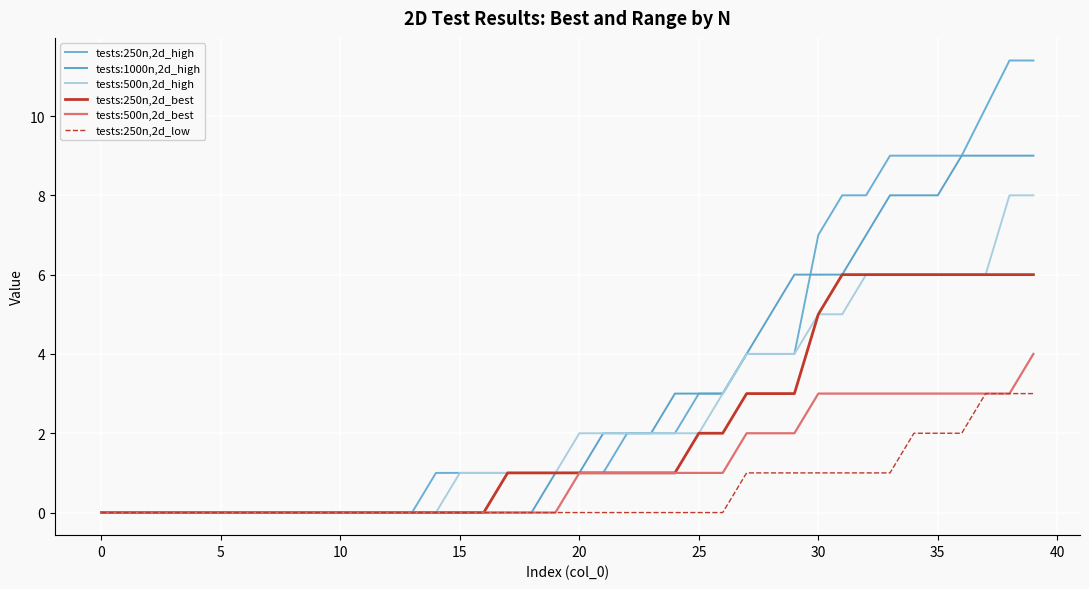

How many values in the tests:500n,2d_best series are below 1?

20